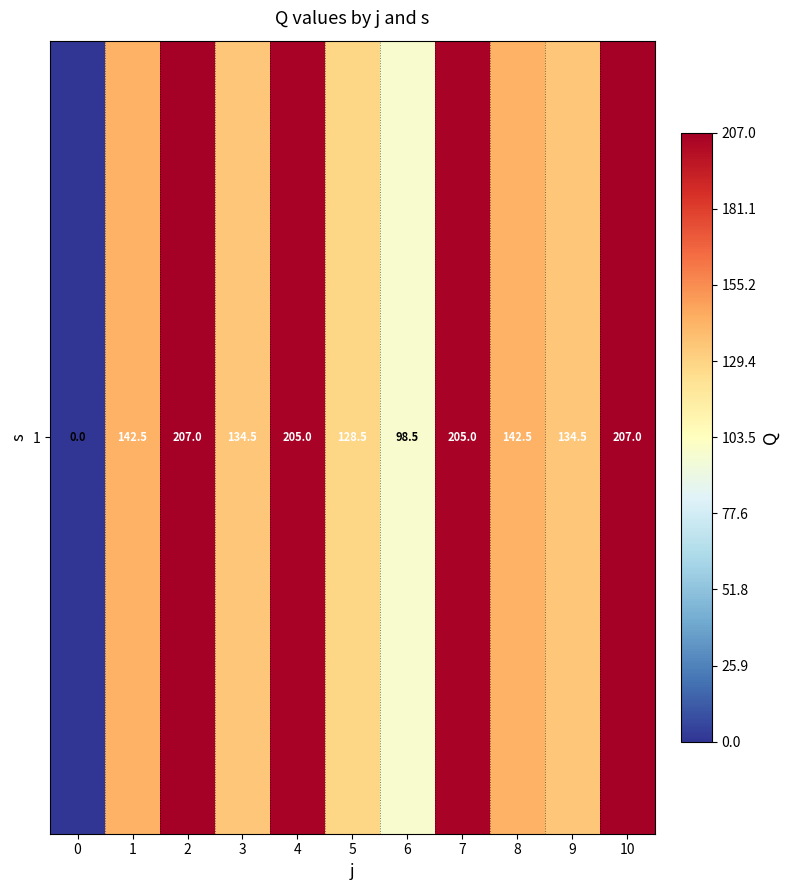

Which has a higher value, 2 or 1?

2